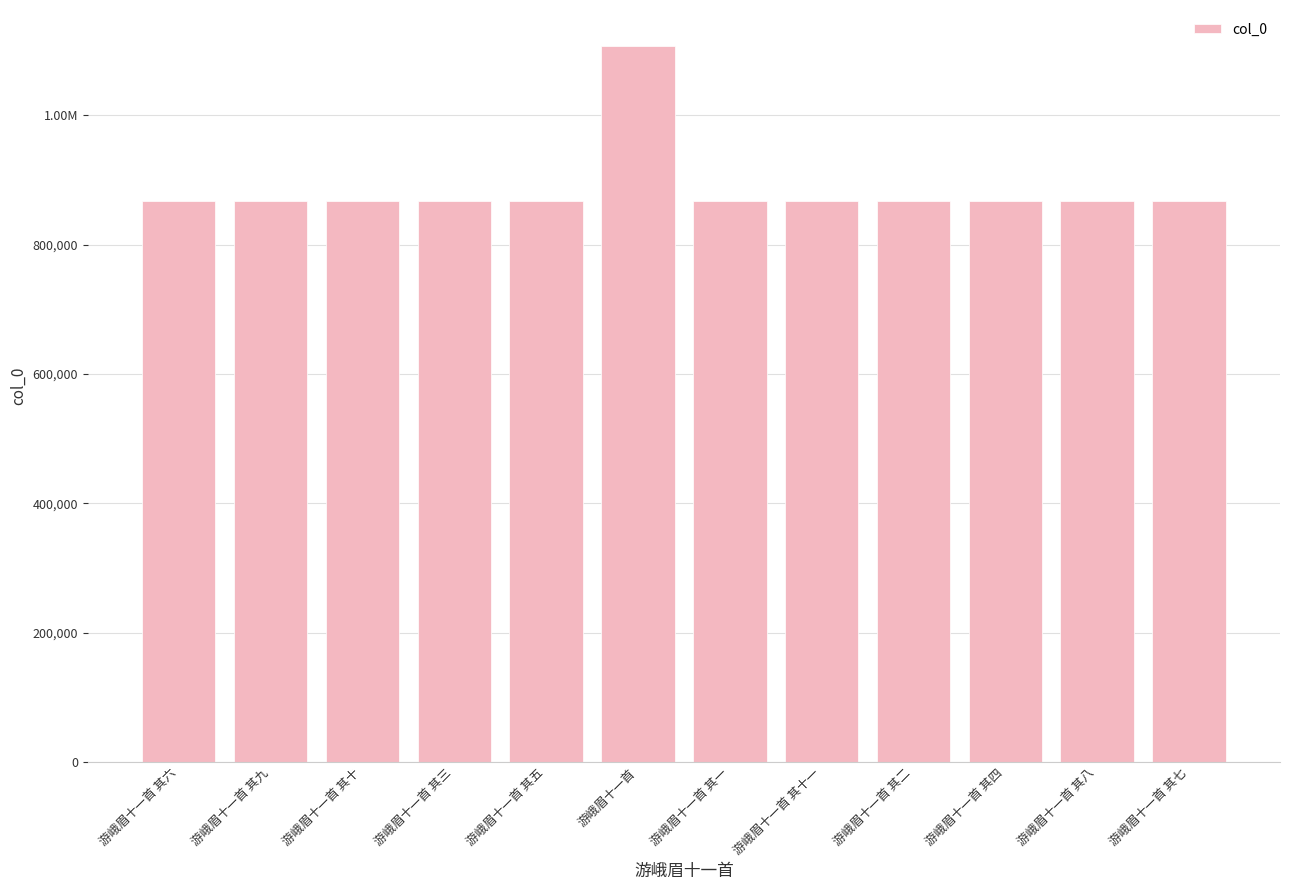

Reading right to left, list all the values displayed in this chart.

游峨眉十一首 其七=866582	游峨眉十一首 其八=866581	游峨眉十一首 其四=866585	游峨眉十一首 其二=866587	游峨眉十一首 其十一=866578	游峨眉十一首 其一=866588	游峨眉十一首=1107321	游峨眉十一首 其五=866584	游峨眉十一首 其三=866586	游峨眉十一首 其十=866579	游峨眉十一首 其九=866580	游峨眉十一首 其六=866583